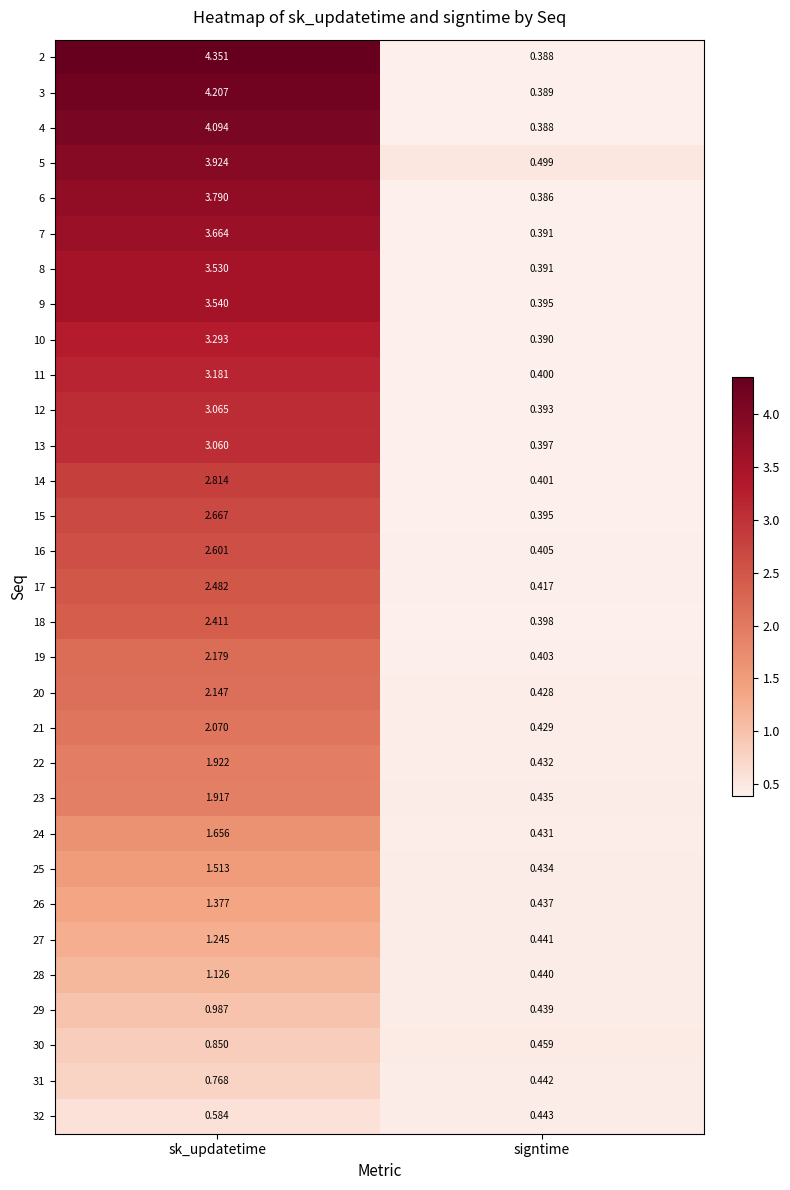

At which label does 3 first exceed 4?

sk_updatetime